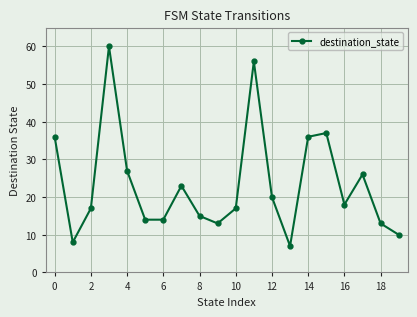

What is the maximum value shown in the chart?

60